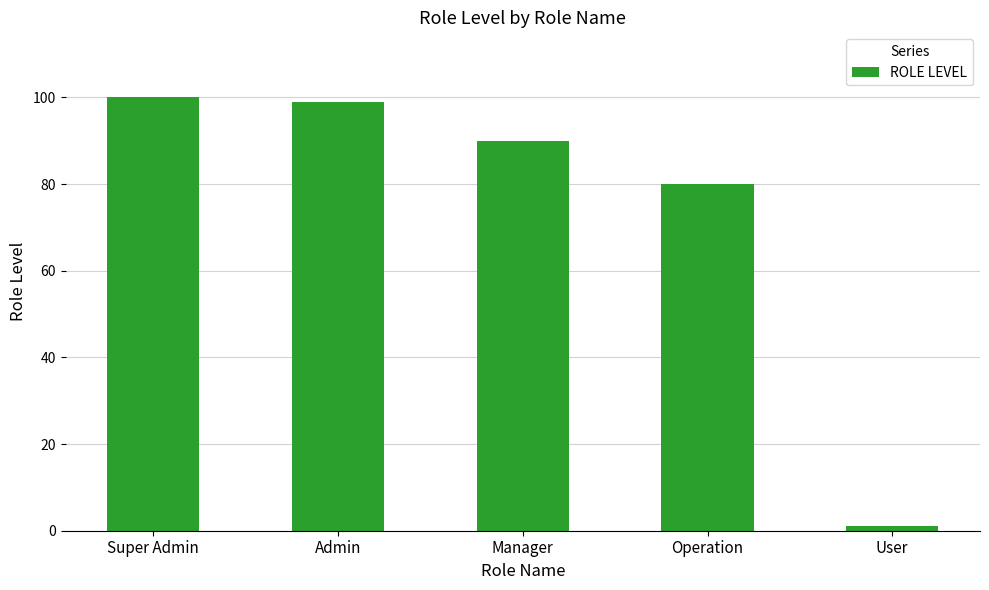

Approximately how many times larger is the value at Manager compared to Operation?

1.1